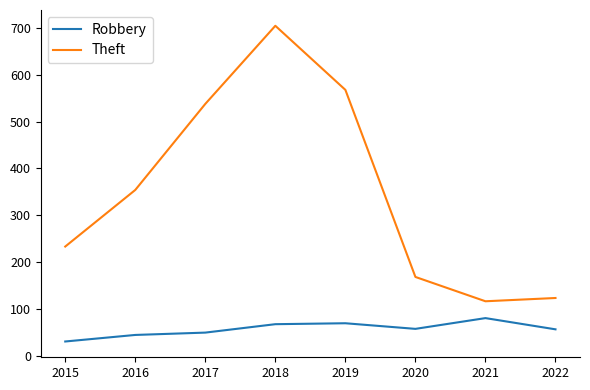

True or false: Robbery and Theft intersect in this chart.

False